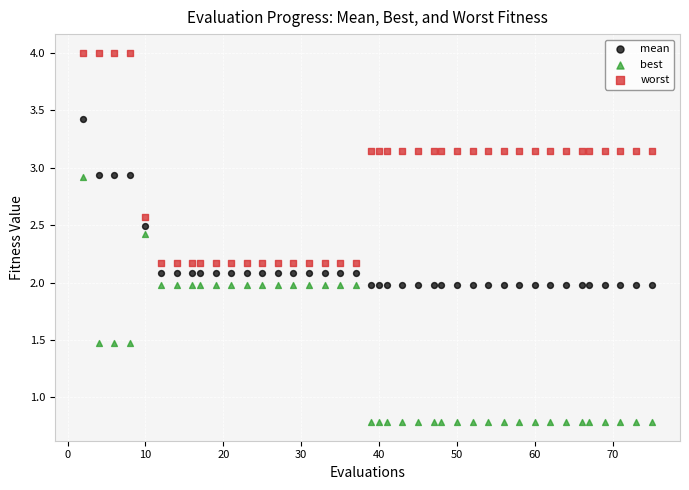

Which series reaches the minimum Y coordinate?

best